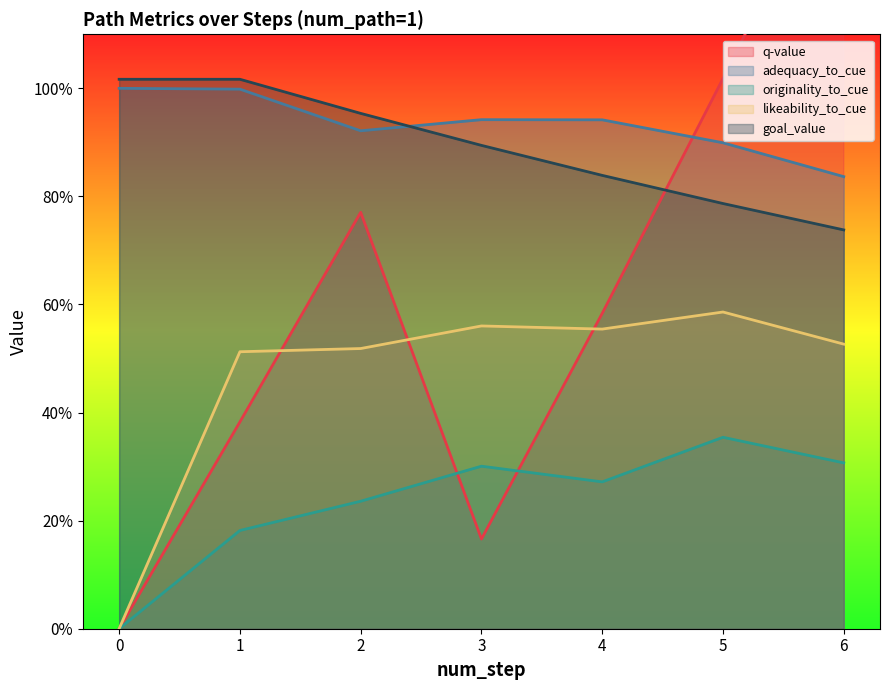

Reading left to right, list all the values displayed in this chart.

q-value: 0=0.0	1=0.4	2=0.8	3=0.2	4=0.6	5=1.0	6=1.5
adequacy_to_cue: 0=1.0	1=1.0	2=0.9	3=0.9	4=0.9	5=0.9	6=0.8
originality_to_cue: 0=0.0	1=0.2	2=0.2	3=0.3	4=0.3	5=0.4	6=0.3
likeability_to_cue: 0=0.0	1=0.5	2=0.5	3=0.6	4=0.6	5=0.6	6=0.5
goal_value: 0=1.0	1=1.0	2=1.0	3=0.9	4=0.8	5=0.8	6=0.7